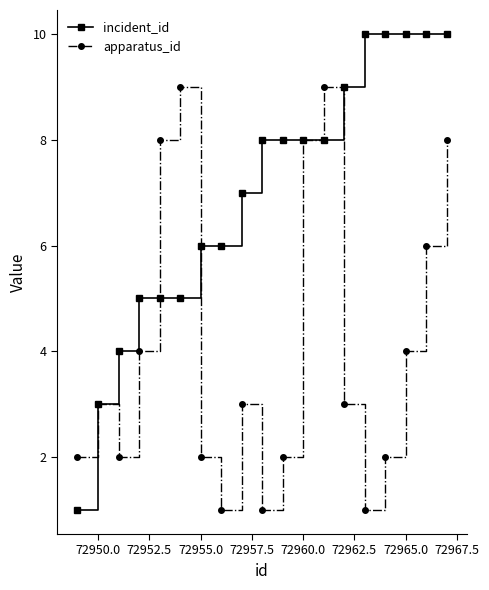

Reading left to right, list all the values displayed in this chart.

incident_id: 1	3	4	5	5	5	6	6	7	8	8	8	8	9	10	10	10	10	10
apparatus_id: 2	3	2	4	8	9	2	1	3	1	2	8	9	3	1	2	4	6	8